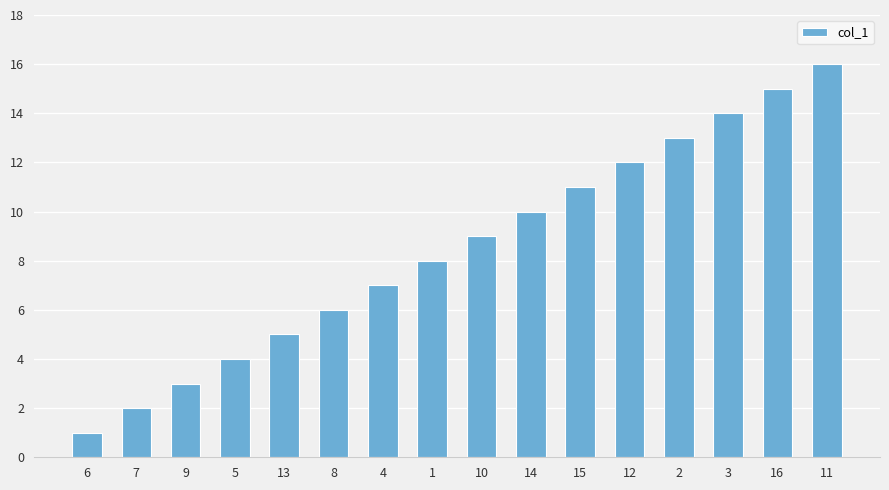

How many distinct data groups are displayed?

1